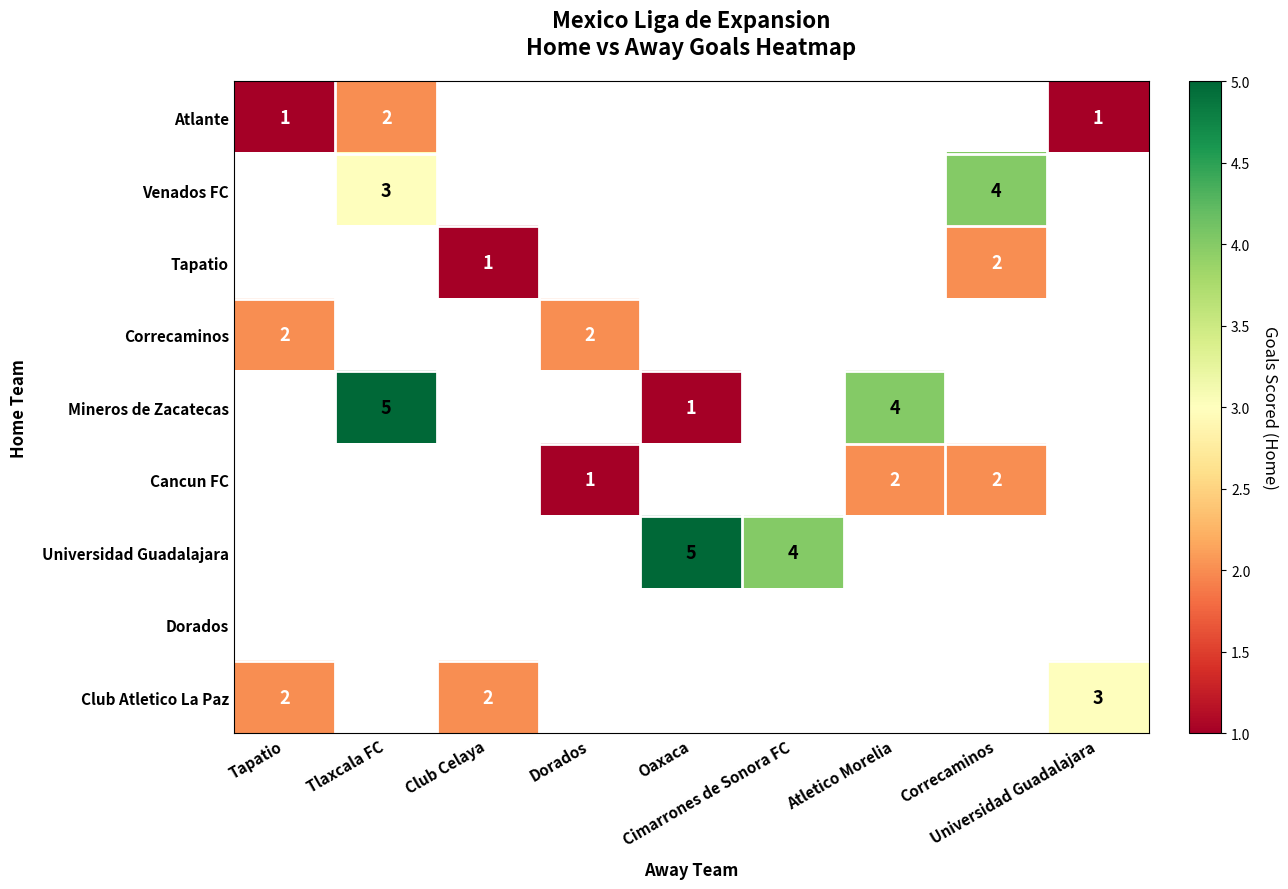

At which category does the chart reach its peak across all series?

Tlaxcala FC